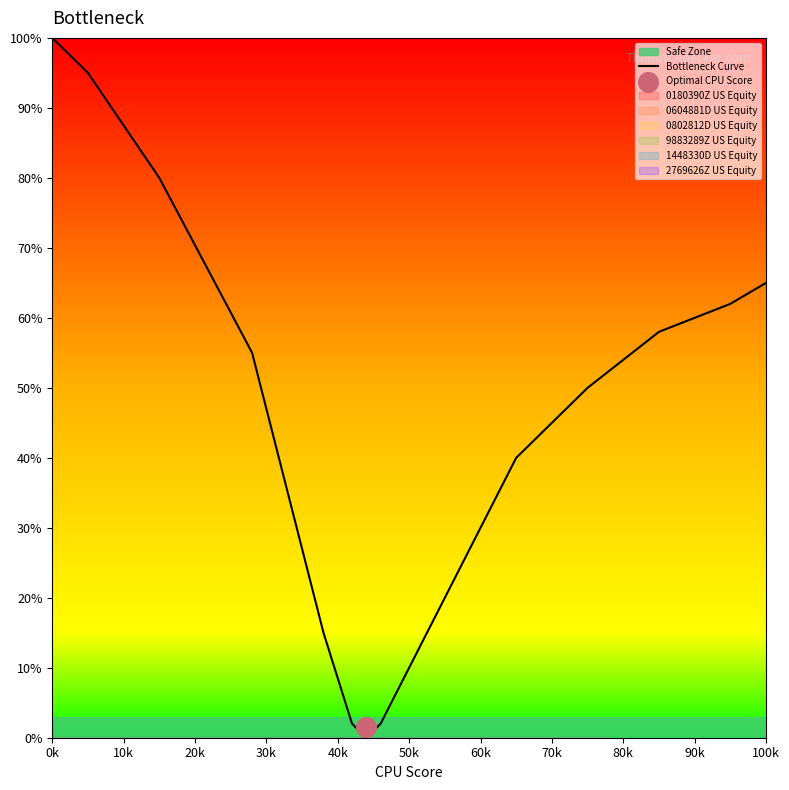

Is it true that Bottleneck Curve equals 65 at 100k?

True